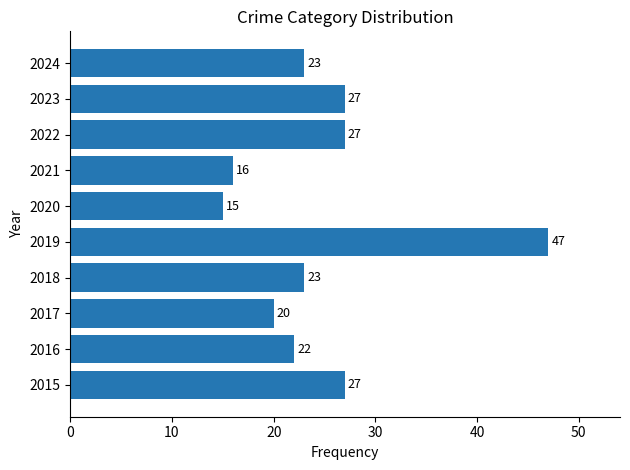

What is the difference between the values at 2022 and 2016?

5